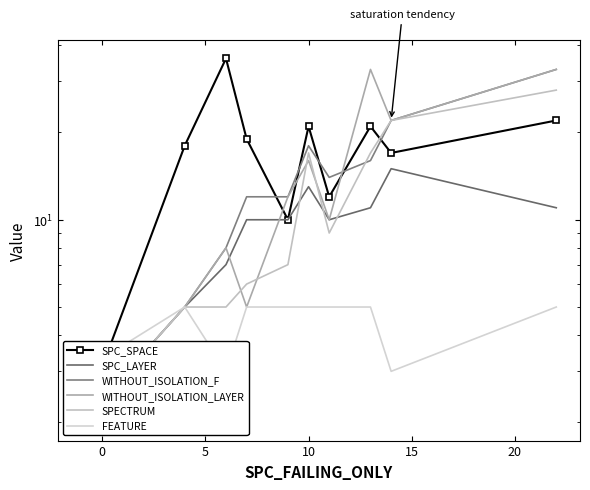

Reading right to left, list all the values displayed in this chart.

SPC_SPACE: 22	17	21	12	21	10	19	36	18	2
SPC_LAYER: 11	15	11	10	13	10	10	7	5	2
WITHOUT_ISOLATION_F: 33	22	16	14	18	12	12	8	5	2
WITHOUT_ISOLATION_LAYER: 33	22	33	10	16	12	5	8	5	2
SPECTRUM: 28	22	17	9	17	7	6	5	5	2
FEATURE: 5	3	5	5	5	5	5	3	5	3